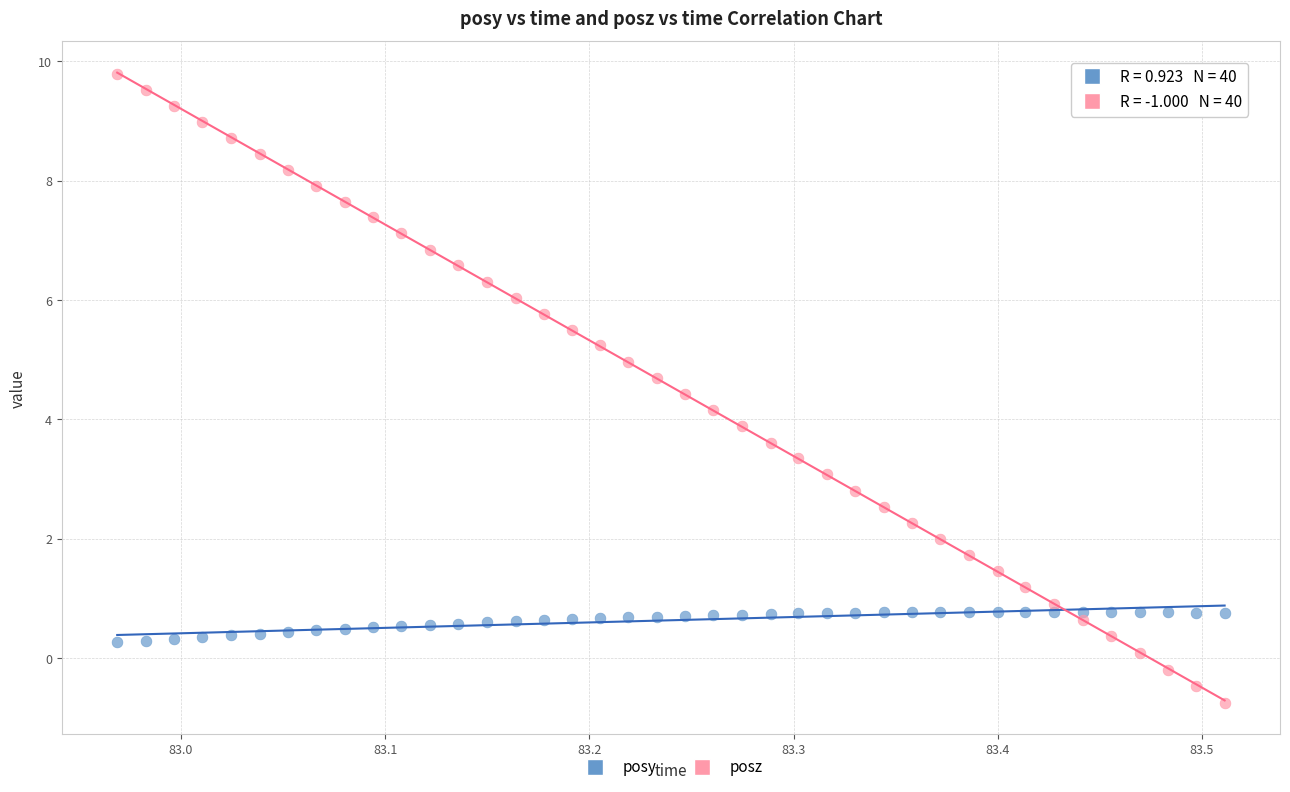

Which series has the largest Y range (max minus min)?

posz